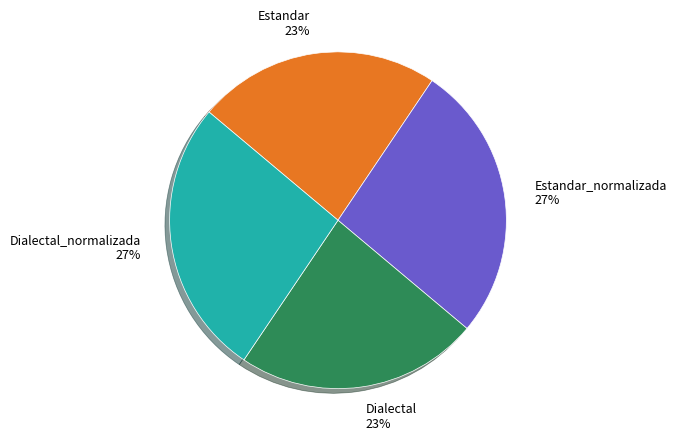

What is the ratio of the value at Estandar to the value at Dialectal?

1.0